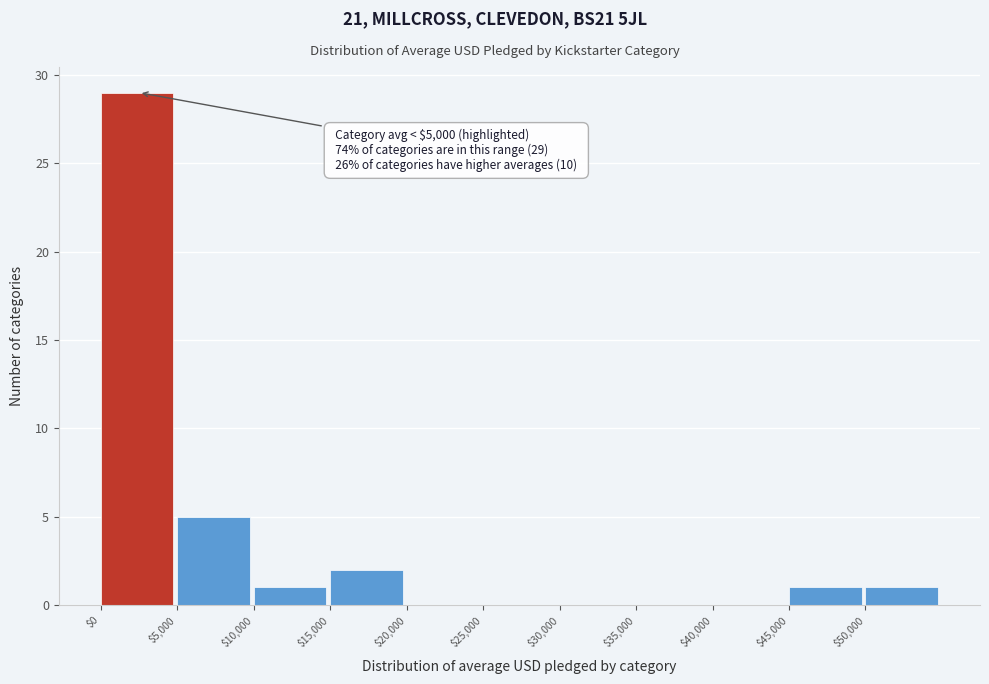

Which range on the x-axis has the tallest bar?

0 to 5000